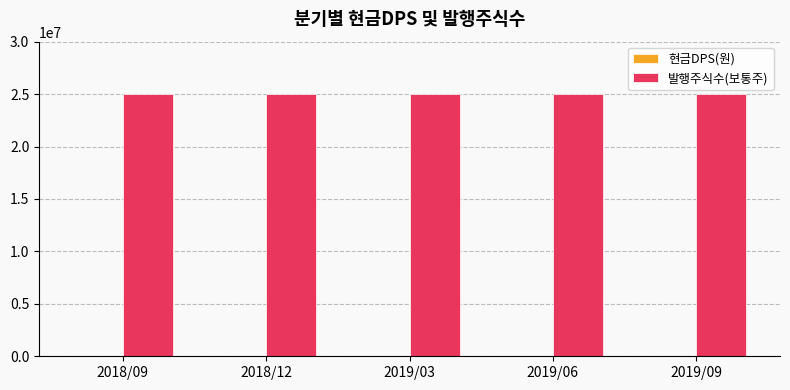

The value of 발행주식수(보통주) at 2019/03 is 25000000. True or false?

True